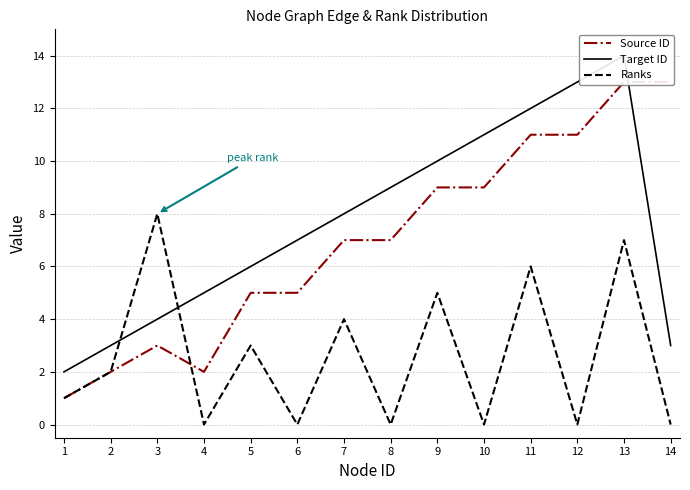

Which series ends up on top after the final intersection of Source ID and Ranks?

Source ID